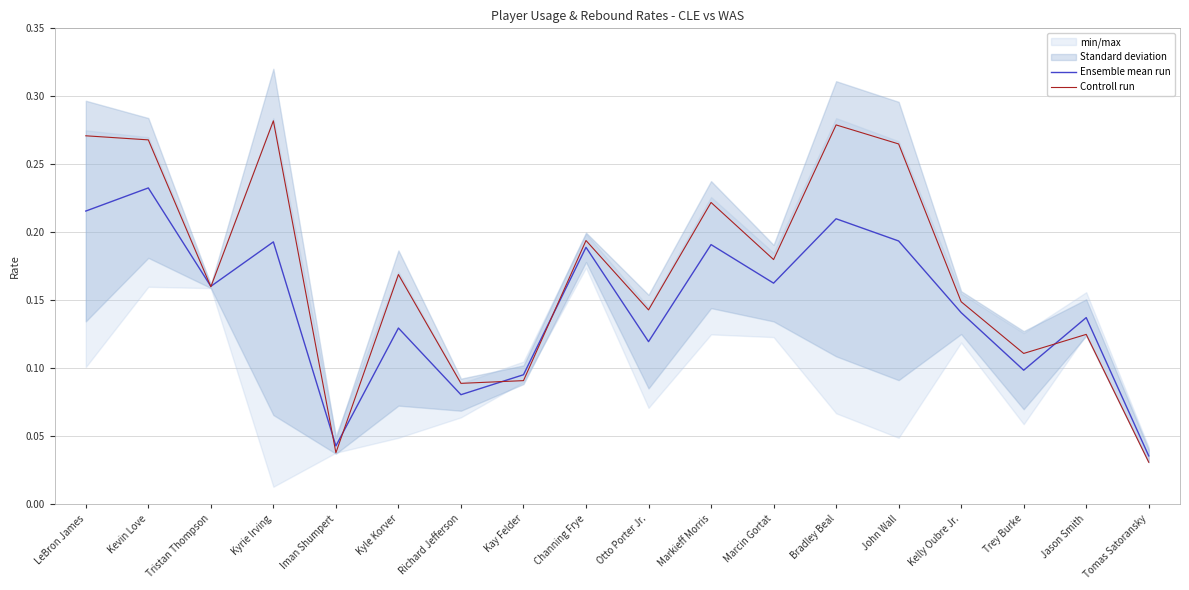

The Controll run series shows 0.2 at Otto Porter Jr.. True or false?

False